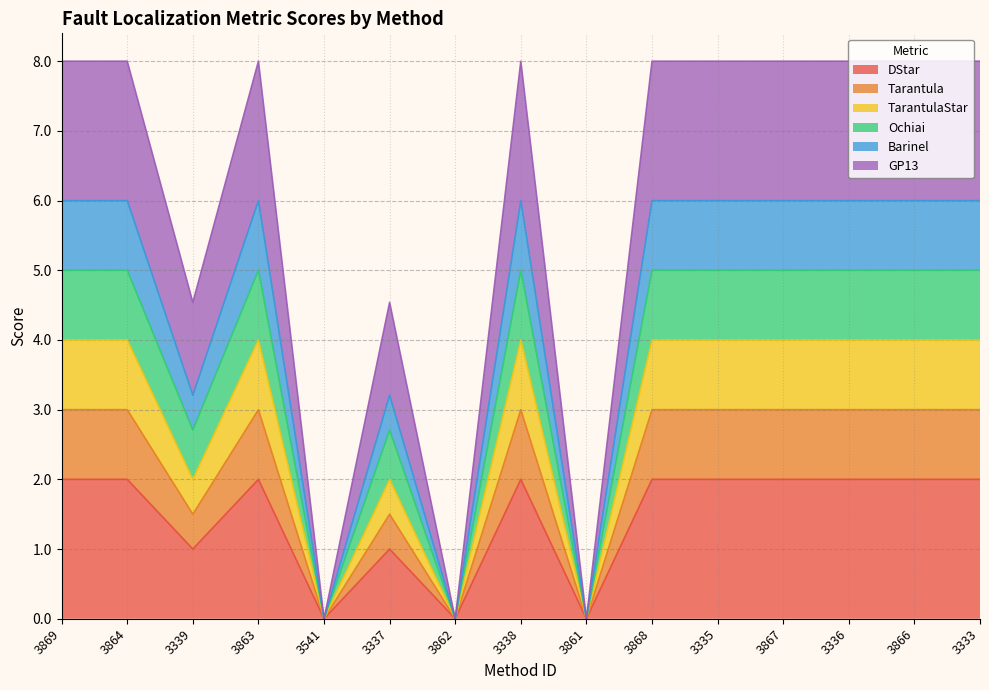

What is the value of the TarantulaStar point at the 13th from the left?

4.0